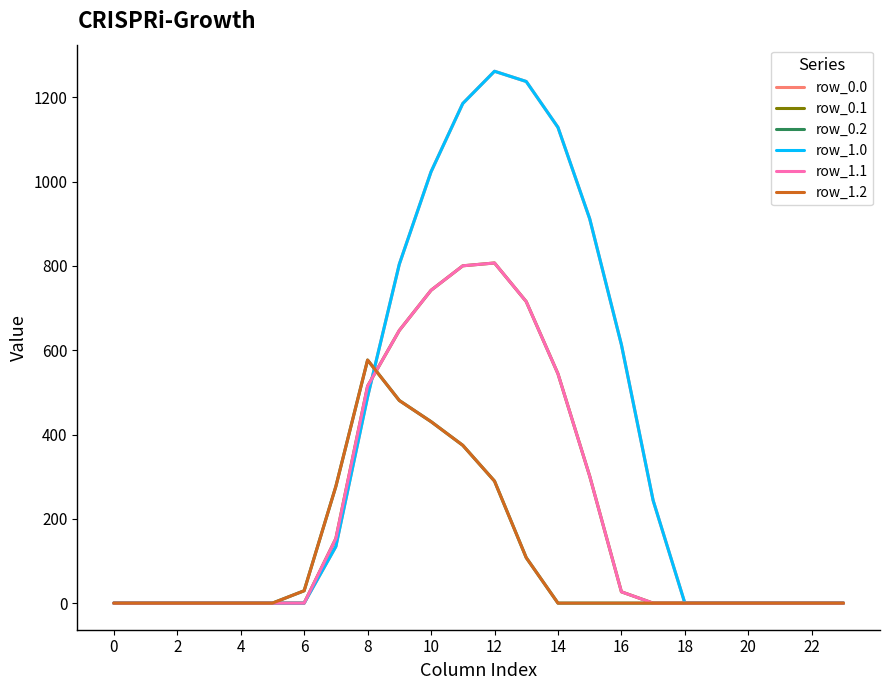

Does the chart have visible grid lines?

No